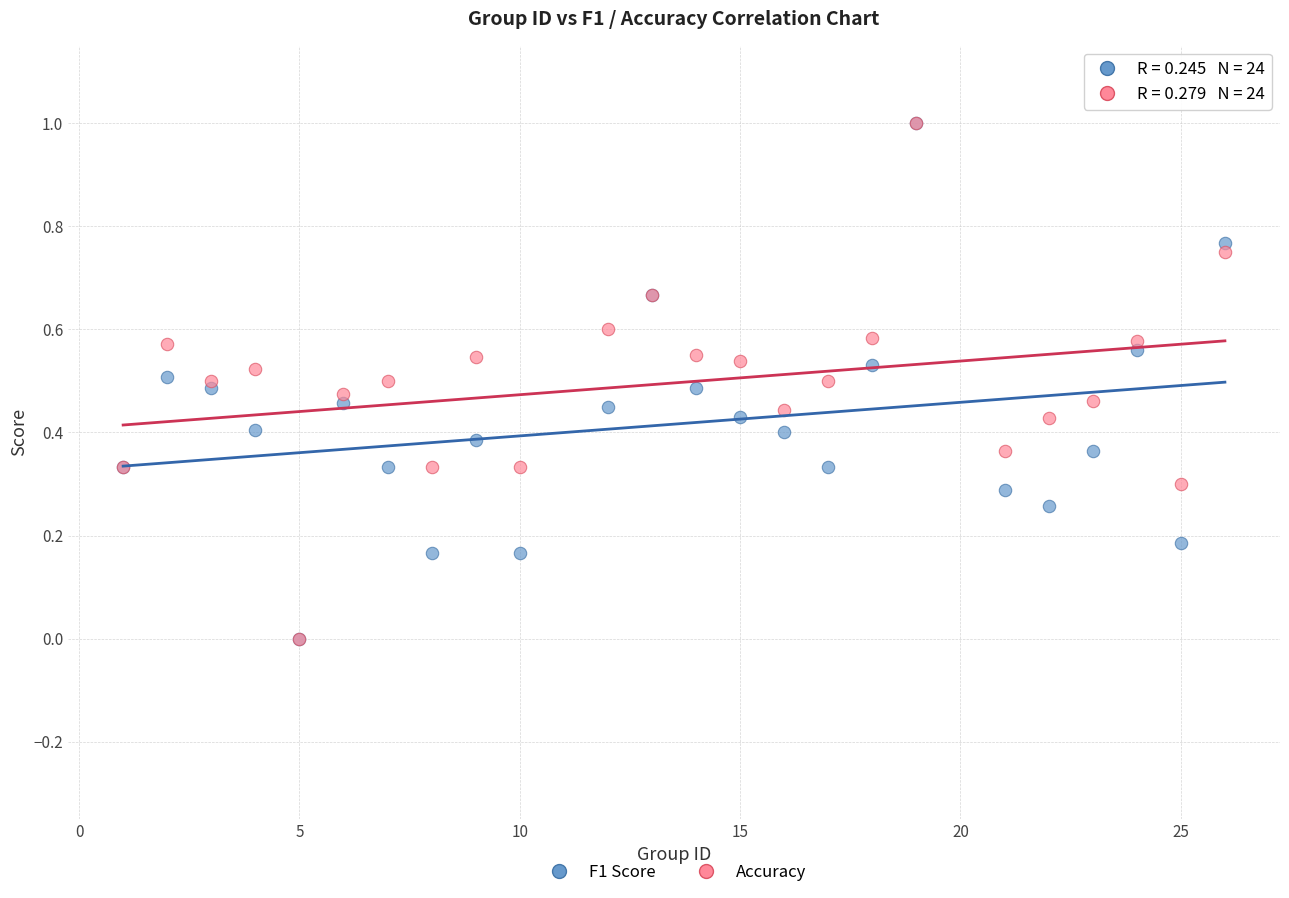

What are all the series names shown in the legend?

F1 Score, Accuracy